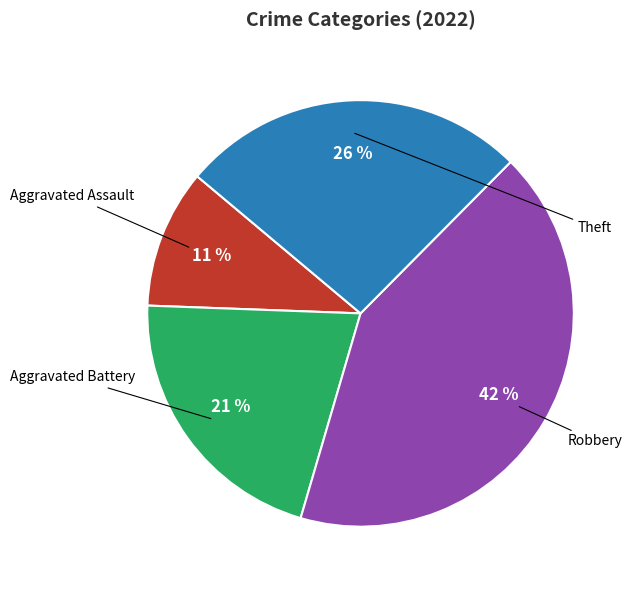

Is it true that Aggravated Assault is 21% of the pie?

False